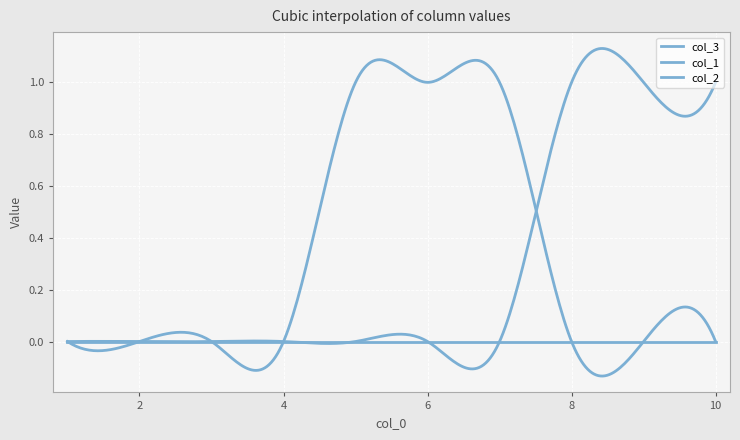

Does the chart have visible grid lines?

Yes